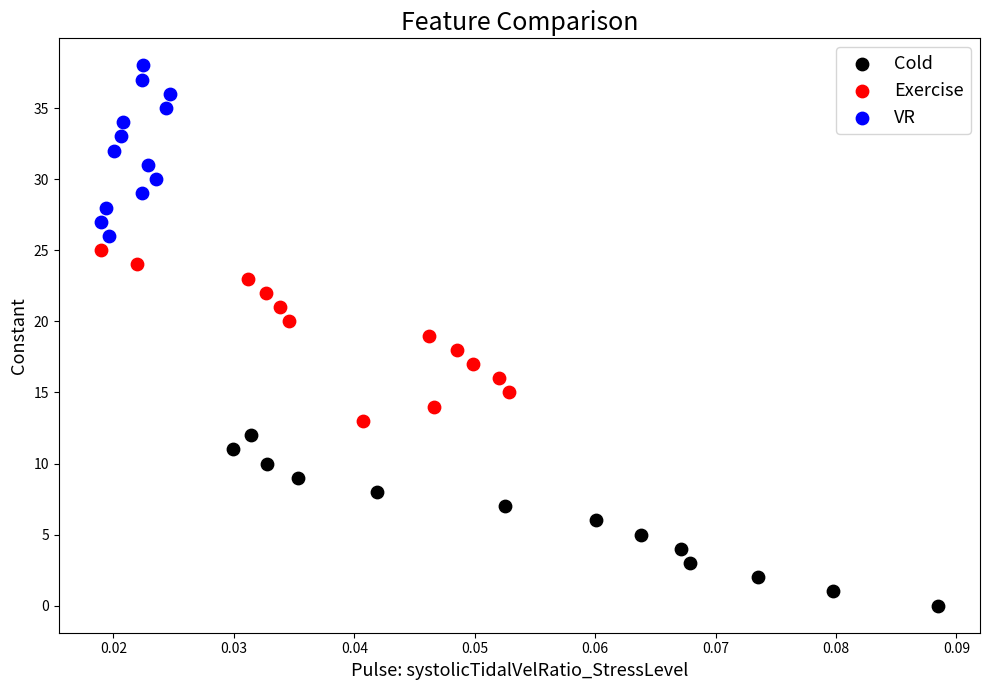

Which series contains the highest Y value?

VR